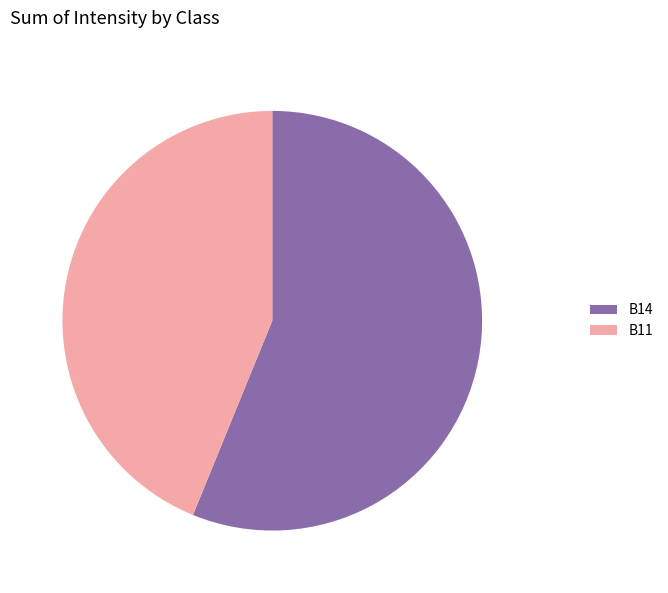

How many segments does this pie chart have?

2